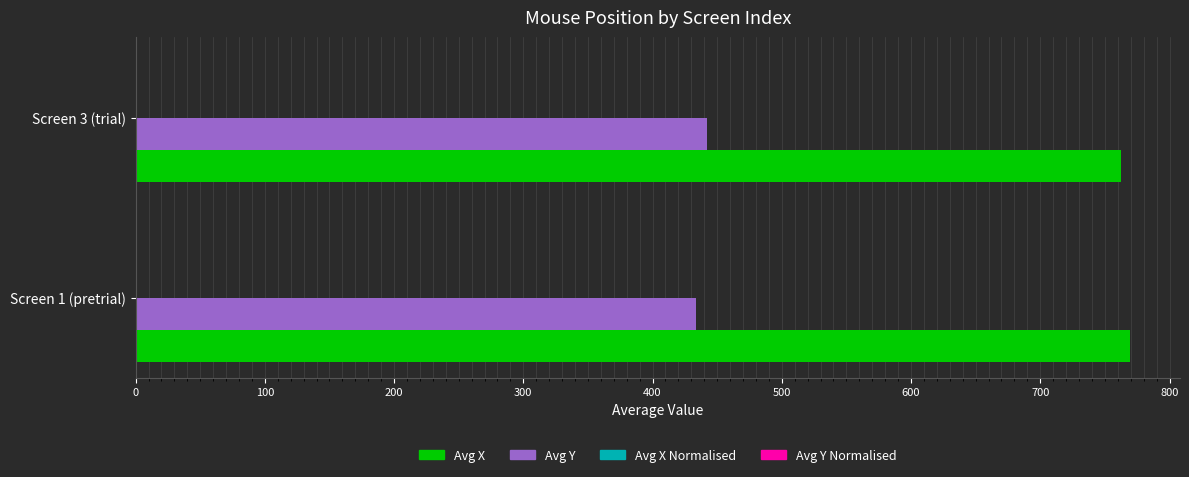

What is the highest value of the Avg X series?

769.6